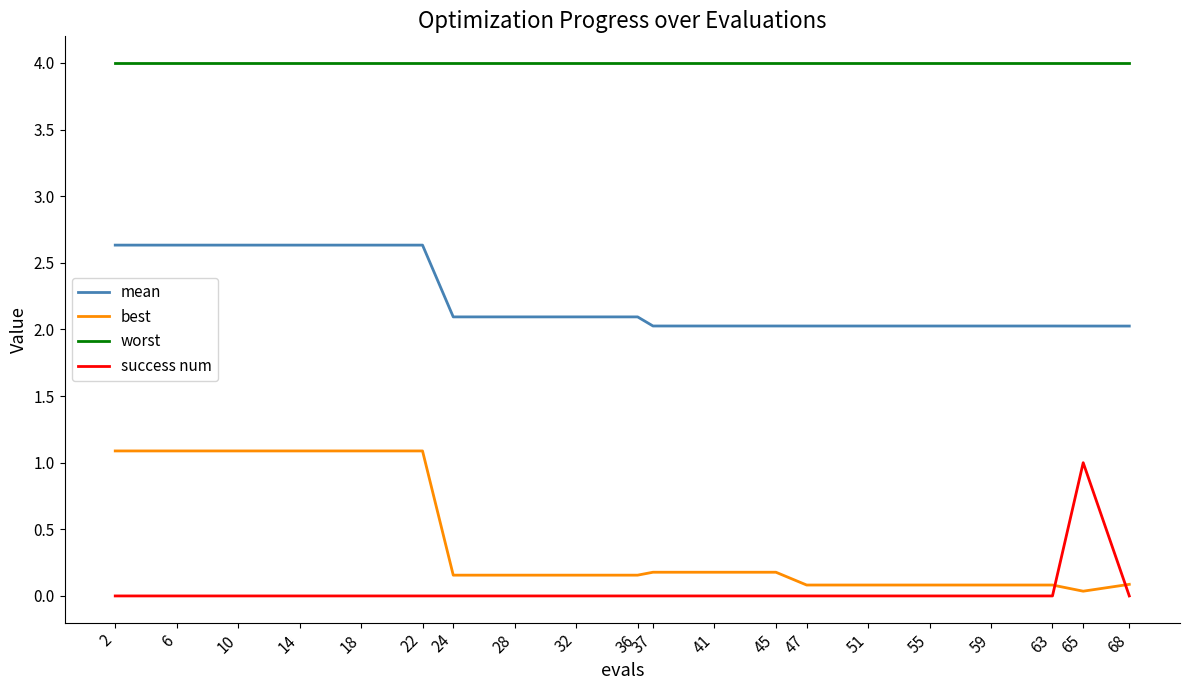

What is the difference between the highest and lowest values at 18?

4.0